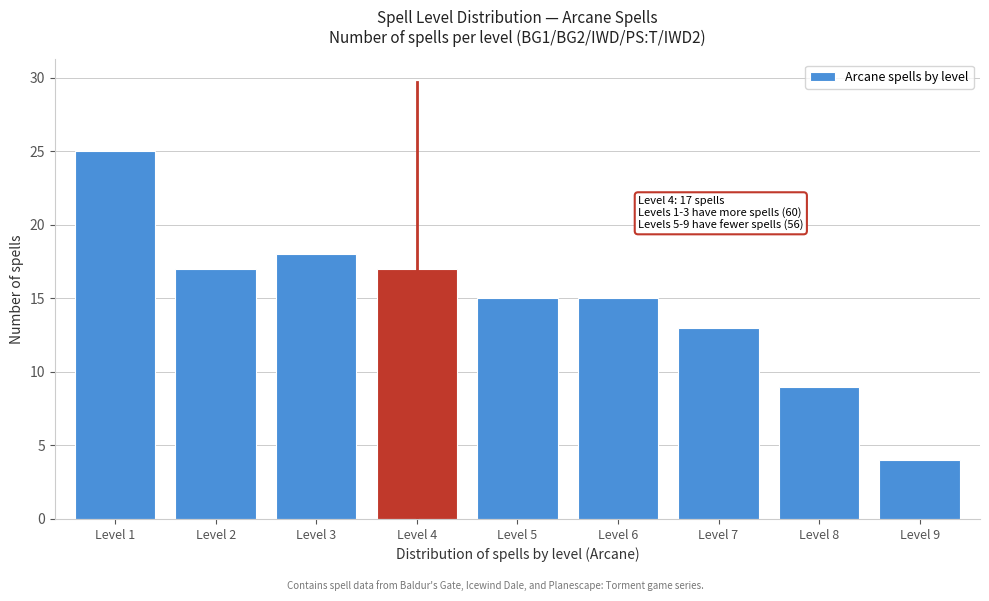

Reading right to left, extract all data points from this chart.

Level 9=4	Level 8=9	Level 7=13	Level 6=15	Level 5=15	Level 4=17	Level 3=18	Level 2=17	Level 1=25